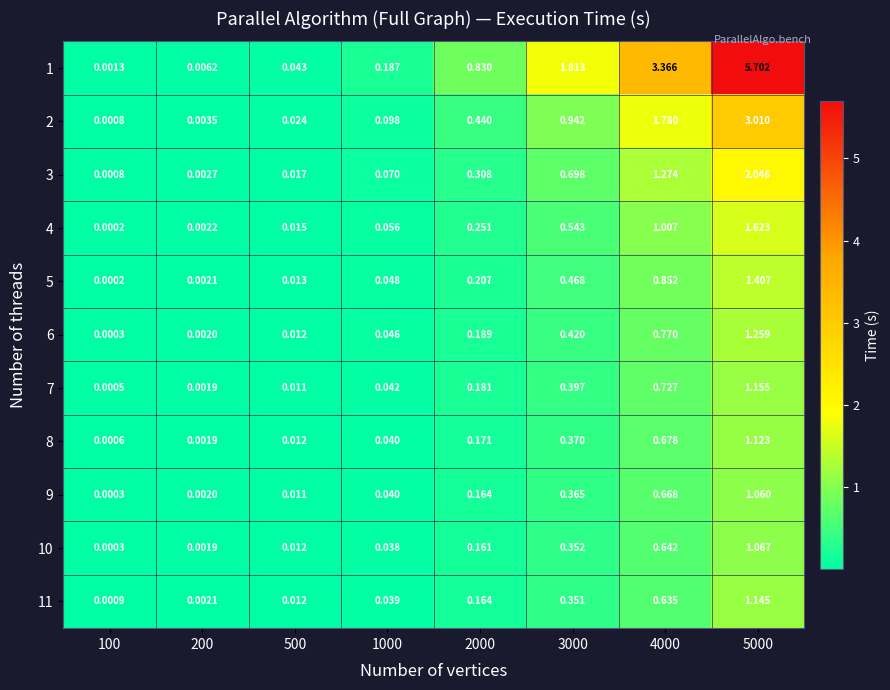

Is the value of 6 at 5000 greater than the value of 11 at 500?

Yes